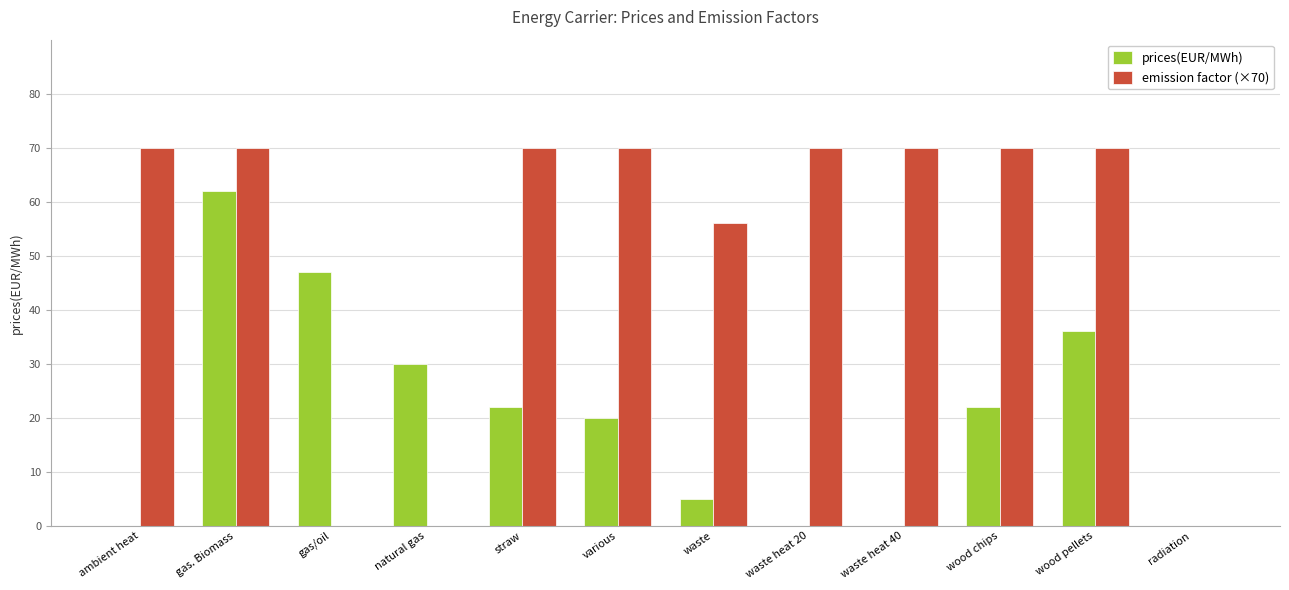

Reading left to right, transcribe all the data shown in this chart.

prices(EUR/MWh): ambient heat=0	gas. Biomass=62	gas/oil=47	natural gas=30	straw=22	various=20	waste=5	waste heat 20=0	waste heat 40=0	wood chips=22	wood pellets=36	radiation=0
emission factor (×70): ambient heat=70	gas. Biomass=70	gas/oil=0	natural gas=0	straw=70	various=70	waste=56	waste heat 20=70	waste heat 40=70	wood chips=70	wood pellets=70	radiation=0